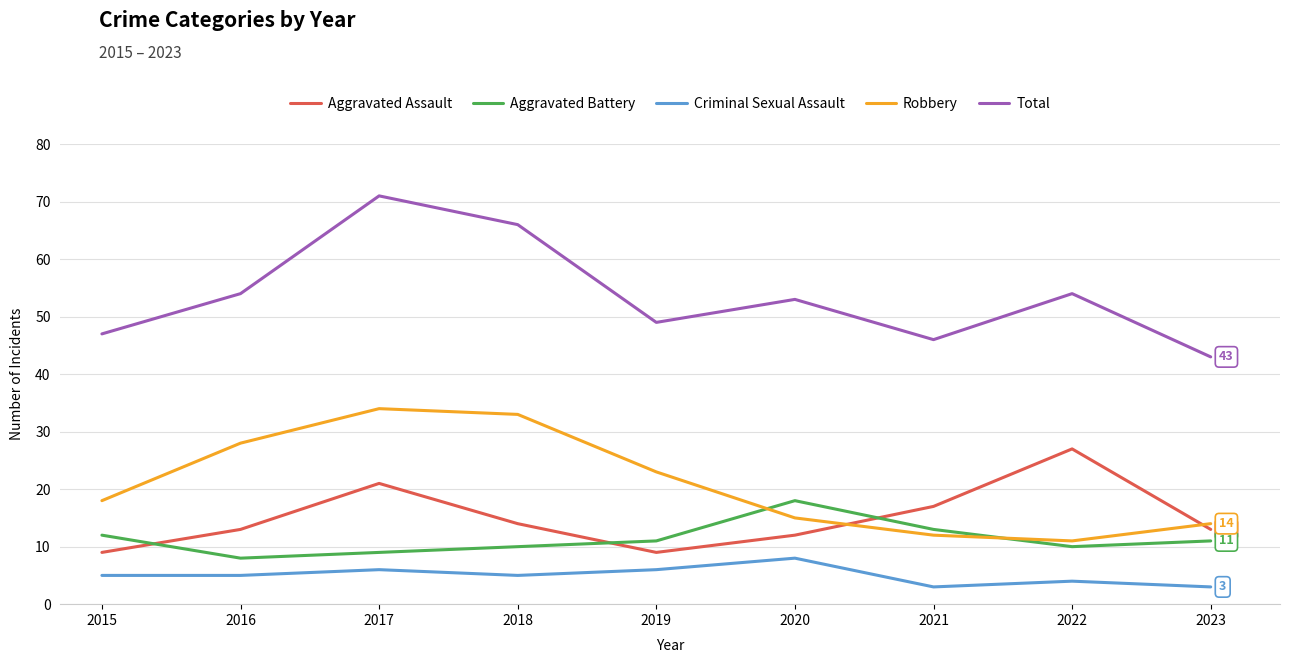

True or false: Total and Aggravated Battery cross at least once.

False